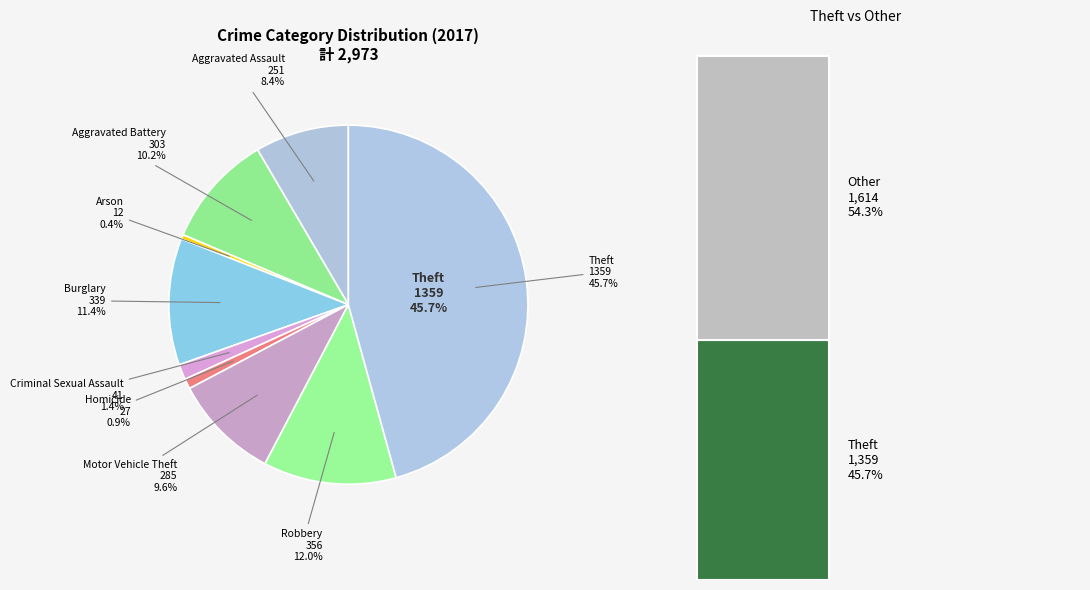

Does Aggravated Battery account for over 50% of the chart?

No